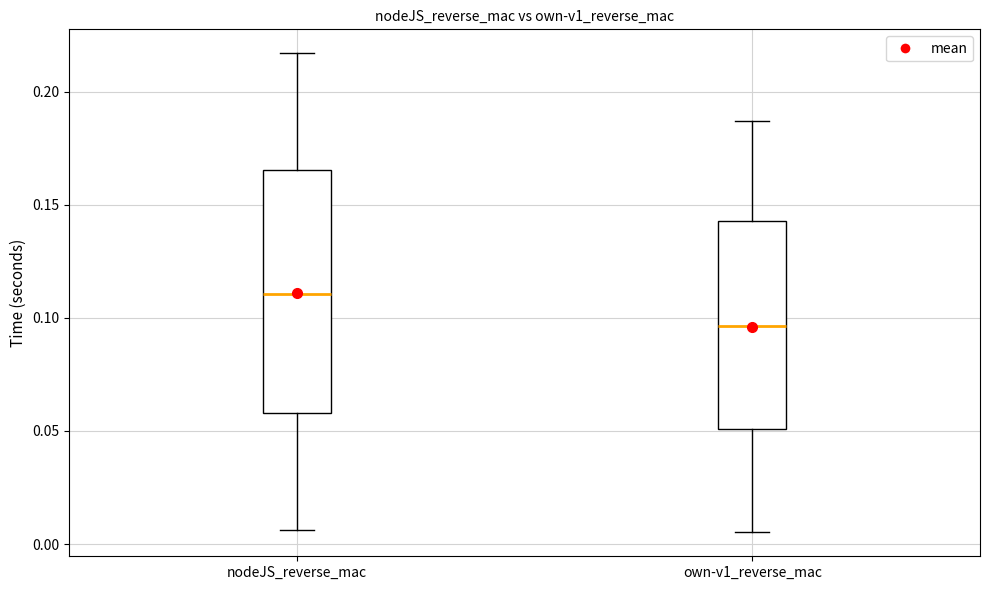

Where is the lower edge of the box for own-v1_reverse_mac on the y-axis? The values are not printed on the chart, so give them approximately, as read against the axis.

0.050